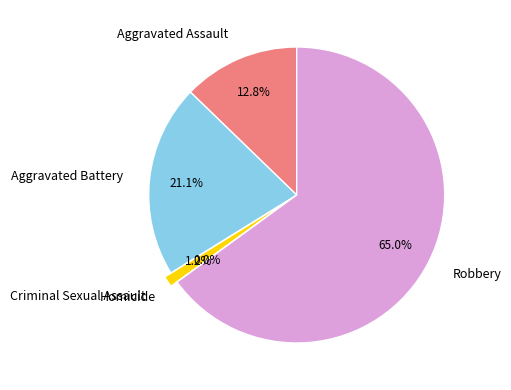

Does any single category account for the majority?

Yes